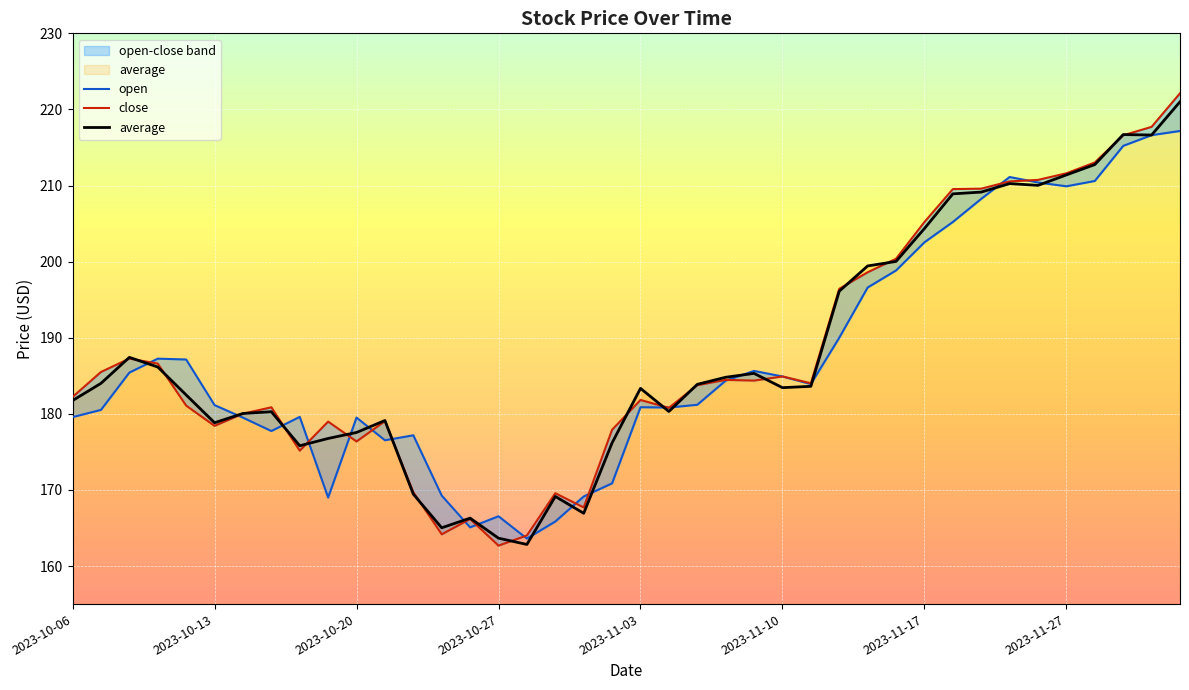

At which category does the chart reach its peak across all series?

39